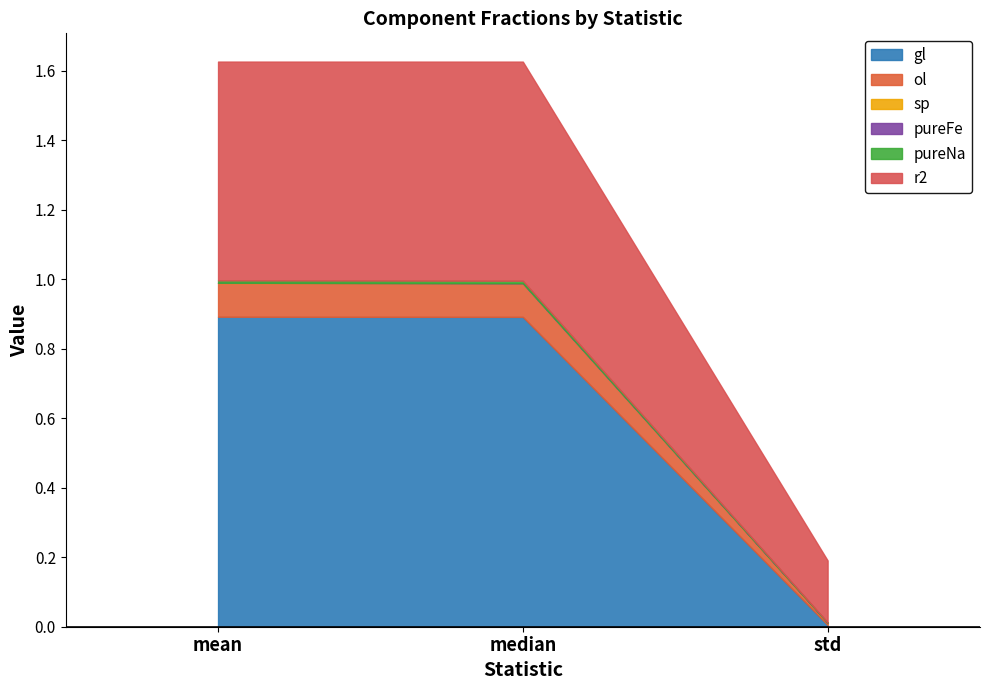

The value of r2 at median is 0.2. True or false?

False